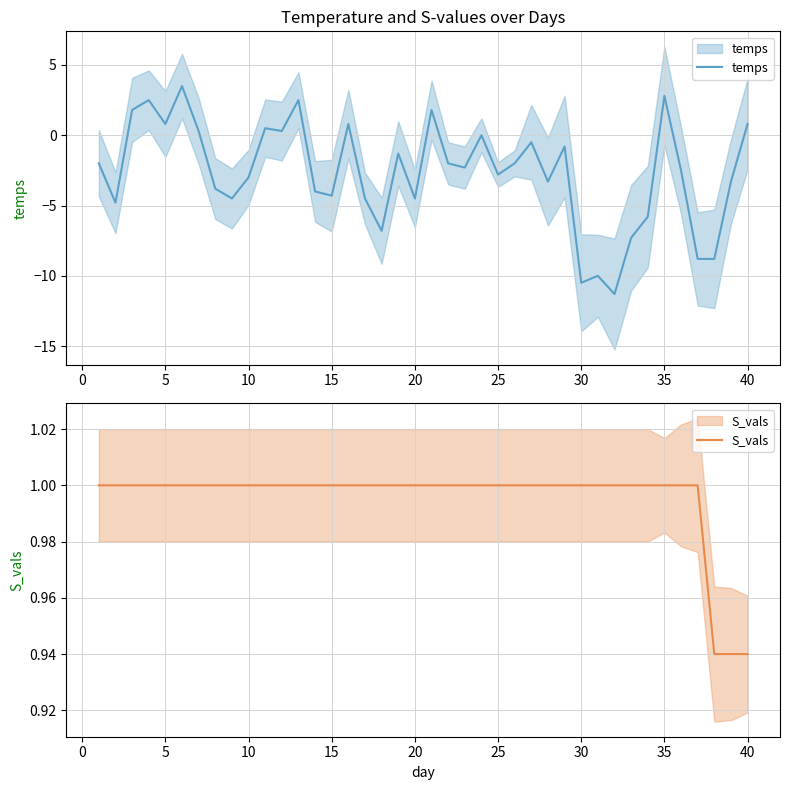

What is the value of the S_vals point at the 13th from the left?

1.0